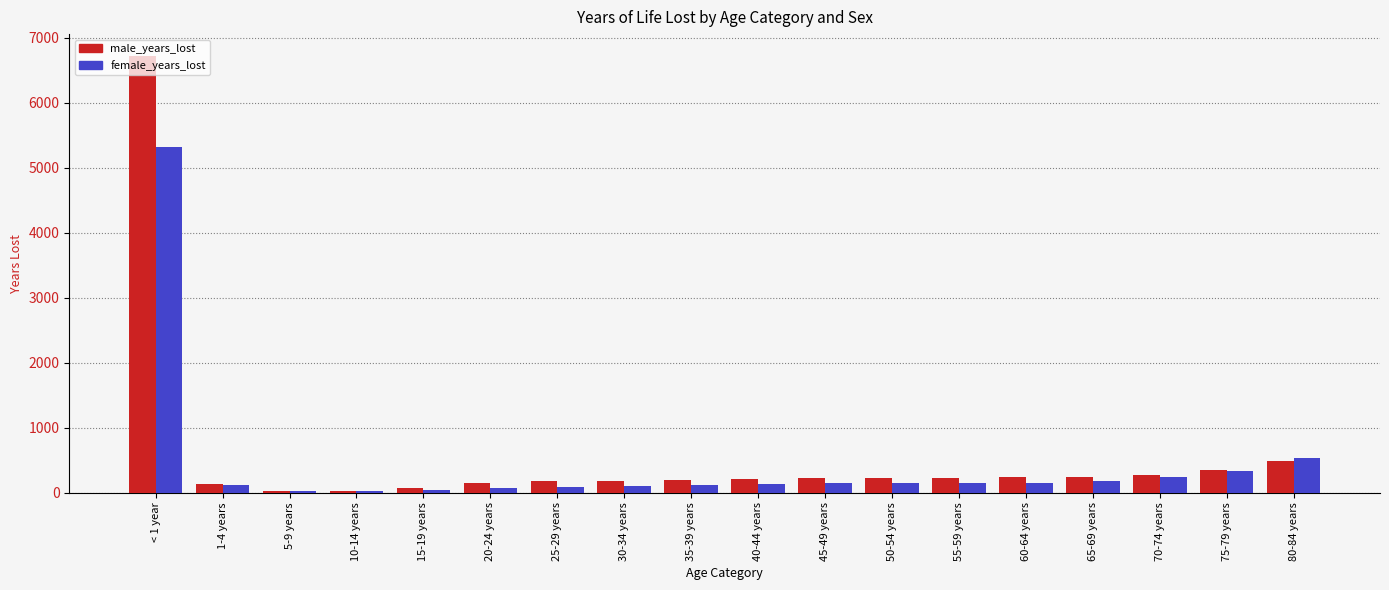

What are all the series names shown in the legend?

male_years_lost, female_years_lost